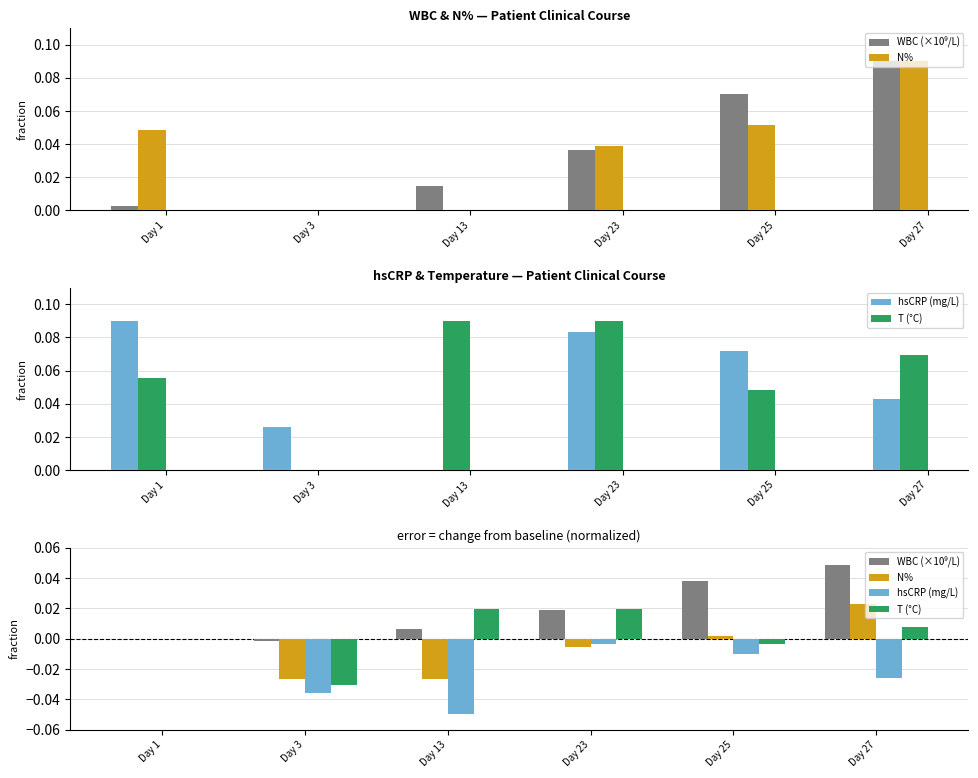

What are all the series names shown in the legend?

WBC (×10⁹/L), N%, hsCRP (mg/L), T (°C)